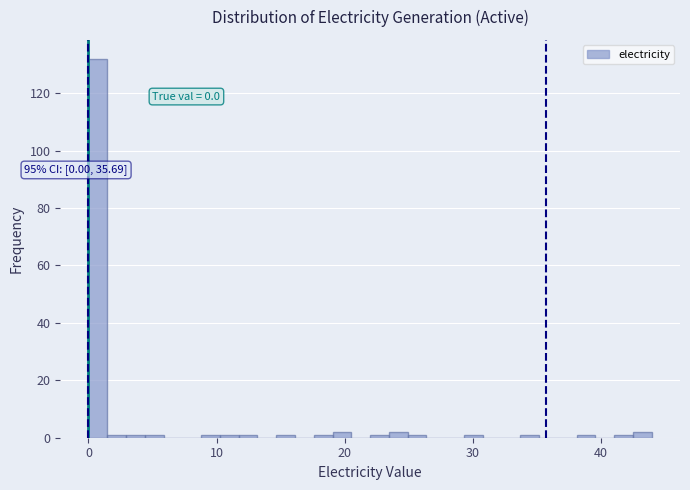

Around what value on the x-axis is the tallest bar? Give the approximate position of its centre, as read against the axis.

1